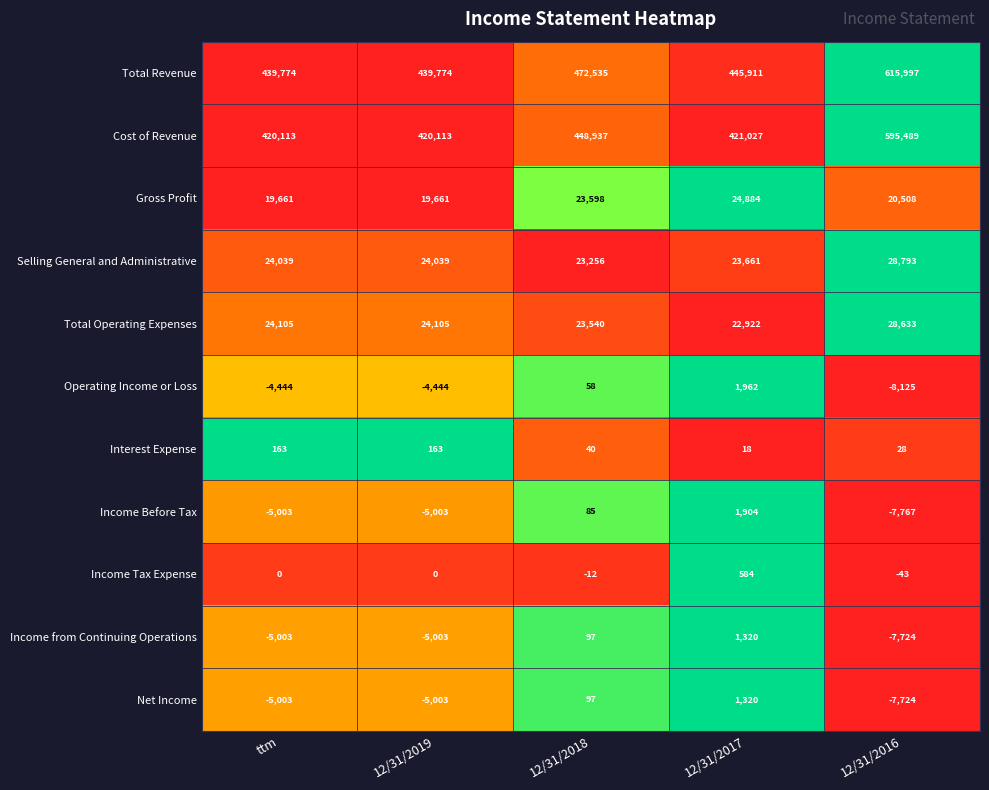

The value of Selling General and Administrative at 12/31/2019 is 24039. True or false?

True